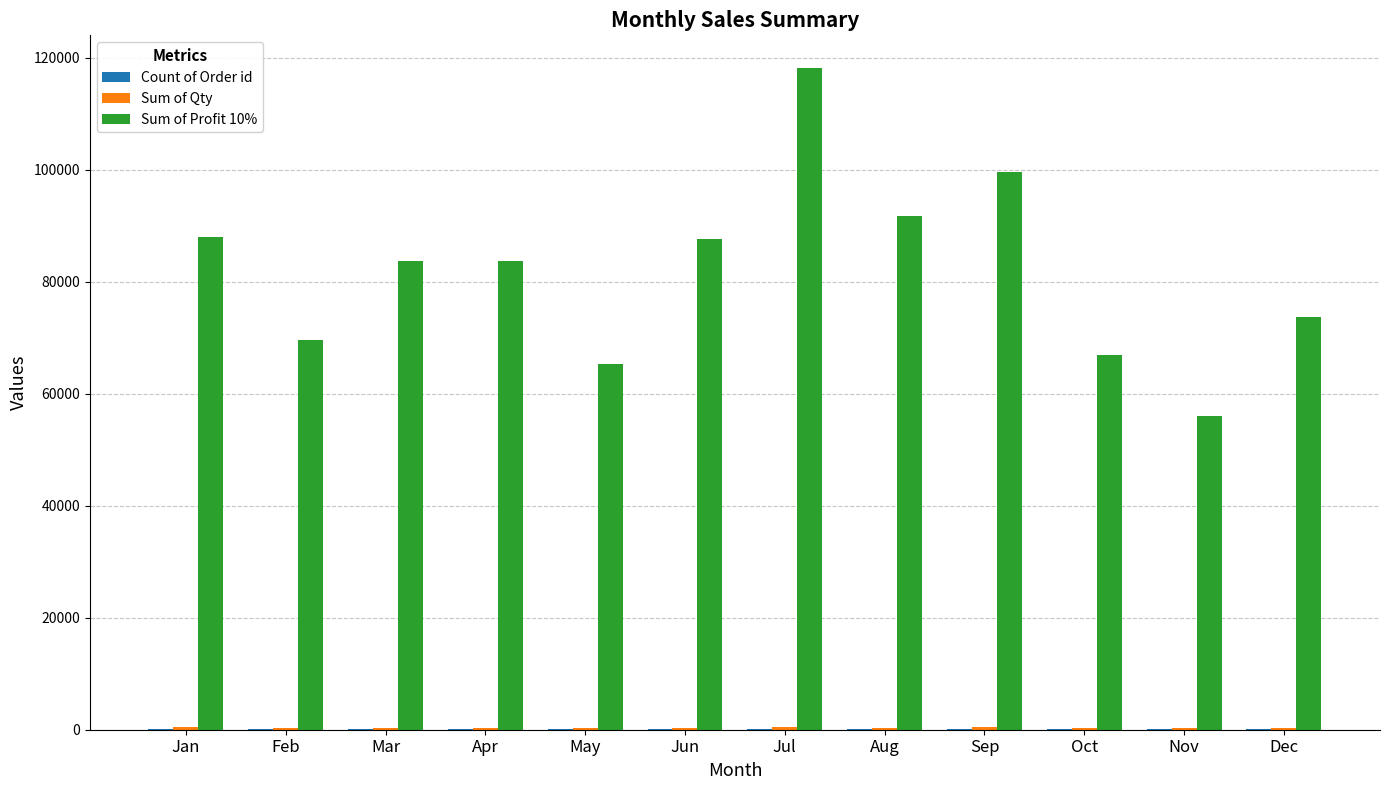

Which series has the largest total across all categories?

Sum of Profit 10%